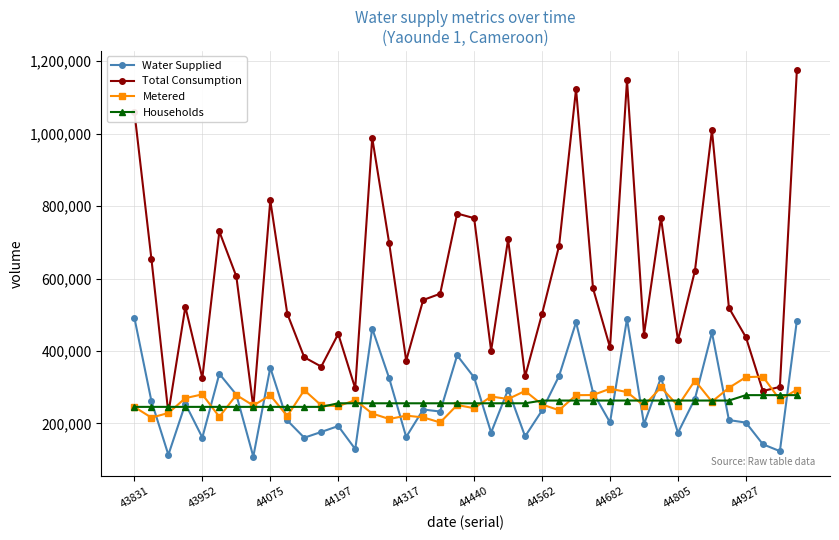

Which series has the largest range (max minus min)?

Total Consumption